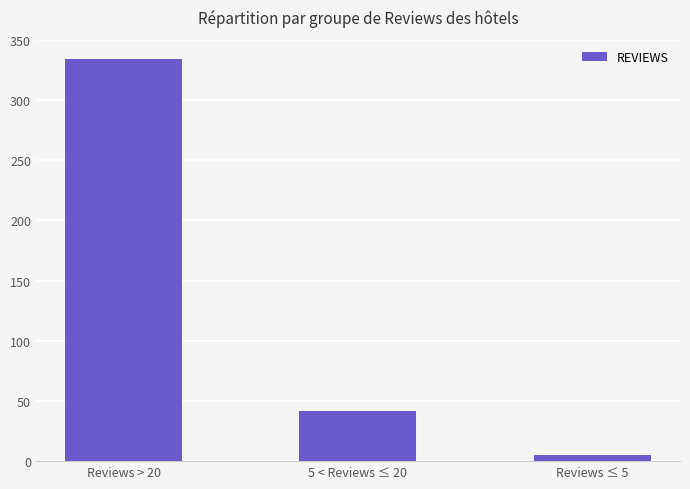

Rank the categories by value from lowest to highest.

Reviews ≤ 5, 5 < Reviews ≤ 20, Reviews > 20